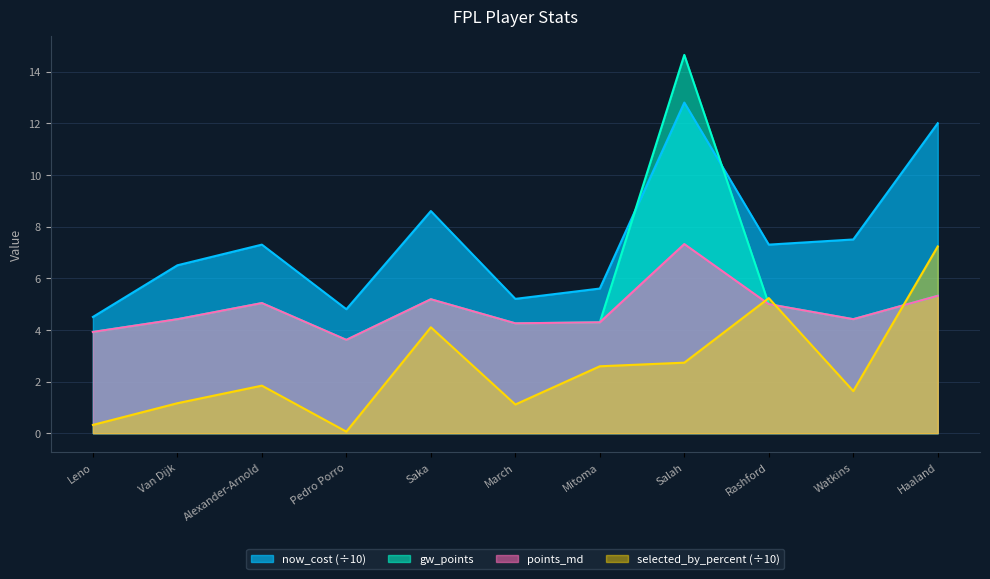

Rank the categories by now_cost value from lowest to highest.

Leno, Pedro Porro, March, Mitoma, Van Dijk, Alexander-Arnold, Rashford, Watkins, Saka, Haaland, Salah